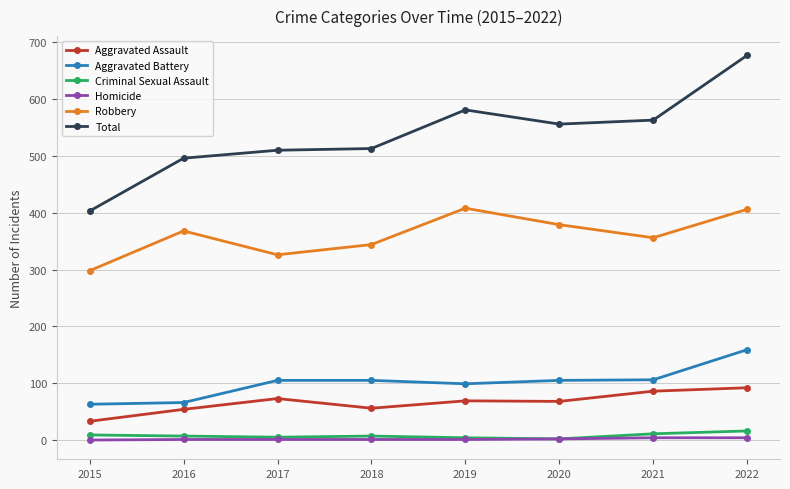

True or false: Total and Robbery cross at least once.

False